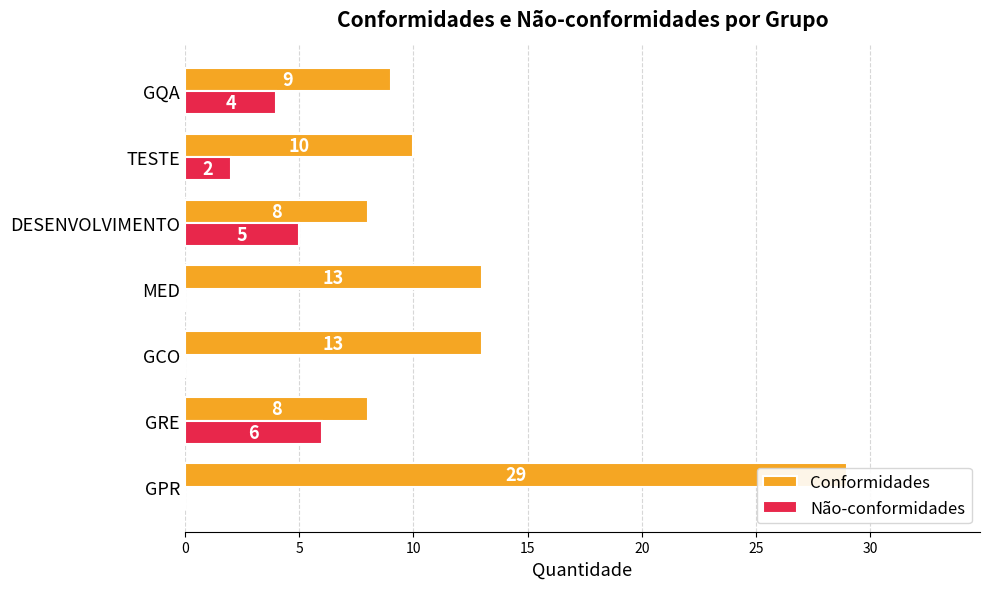

Is the value of Não-conformidades at GRE greater than the value of Conformidades at GPR?

No